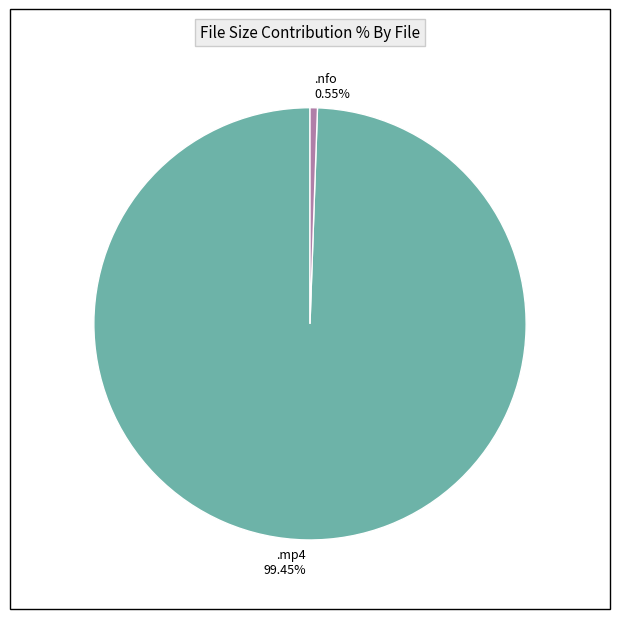

Is there a majority slice in this chart?

Yes